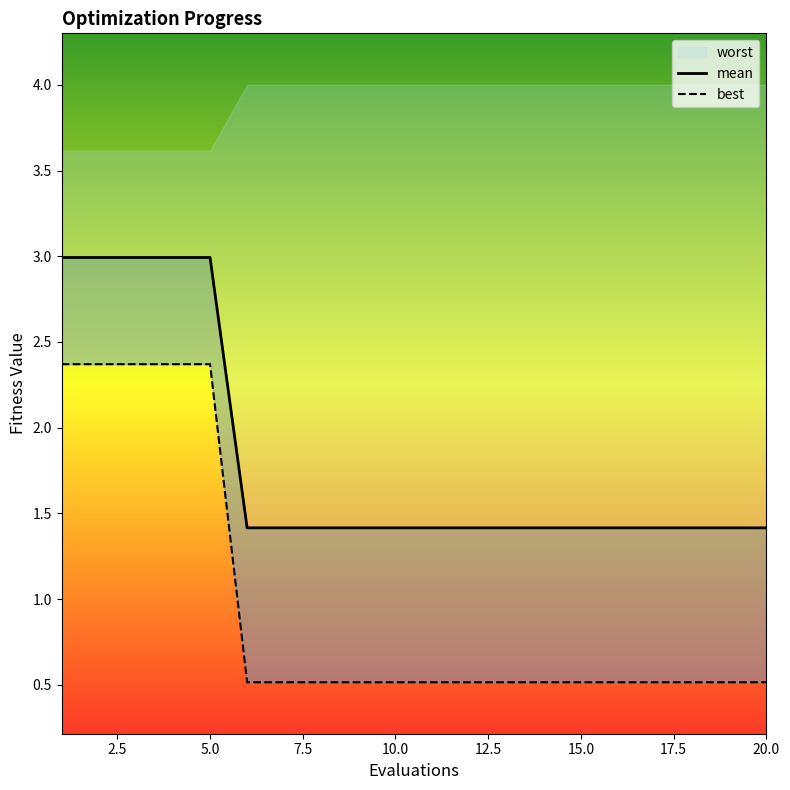

How many mean values are between 1 and 2?

15